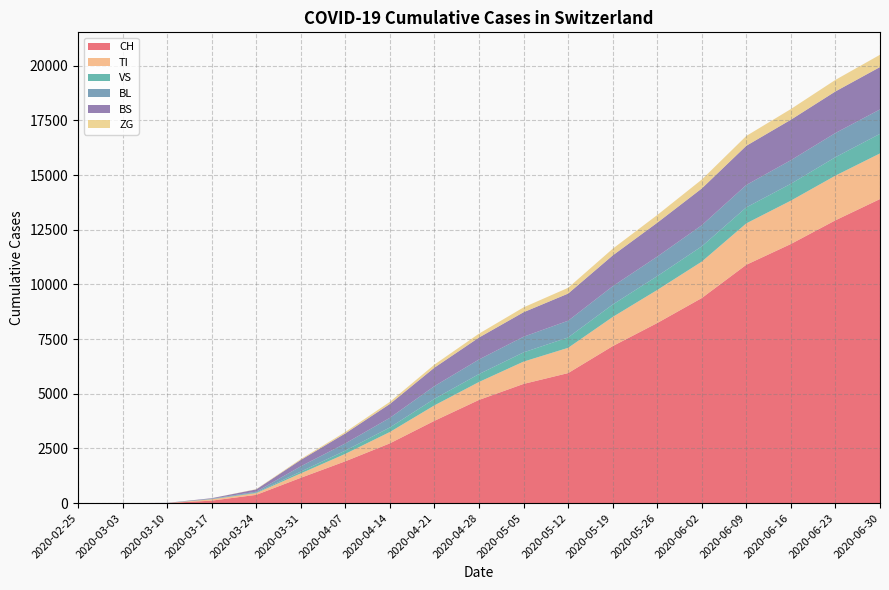

Reading right to left, extract all data points from this chart.

CH: 13901	12930	11847	10898	9376	8234	7178	5946	5451	4720	3765	2735	1915	1160	380	116	6	0	0
TI: 2087	2042	1982	1892	1666	1511	1332	1154	1020	820	706	519	340	202	80	62	0	0	0
VS: 893	843	771	732	697	632	569	475	421	362	299	208	149	81	25	11	2	0	0
BL: 1117	1106	1078	1024	966	893	836	764	716	667	582	440	328	242	40	13	2	0	0
BS: 1937	1900	1850	1791	1680	1548	1408	1241	1120	1003	844	633	457	292	105	25	4	0	0
ZG: 562	528	488	450	407	353	306	264	222	177	139	98	65	39	12	1	0	0	0